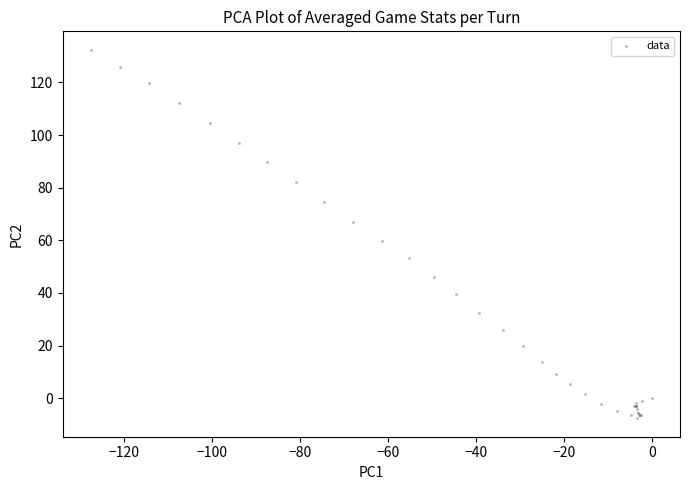

What Y value in the scatter plot is closest to 62?

59.6